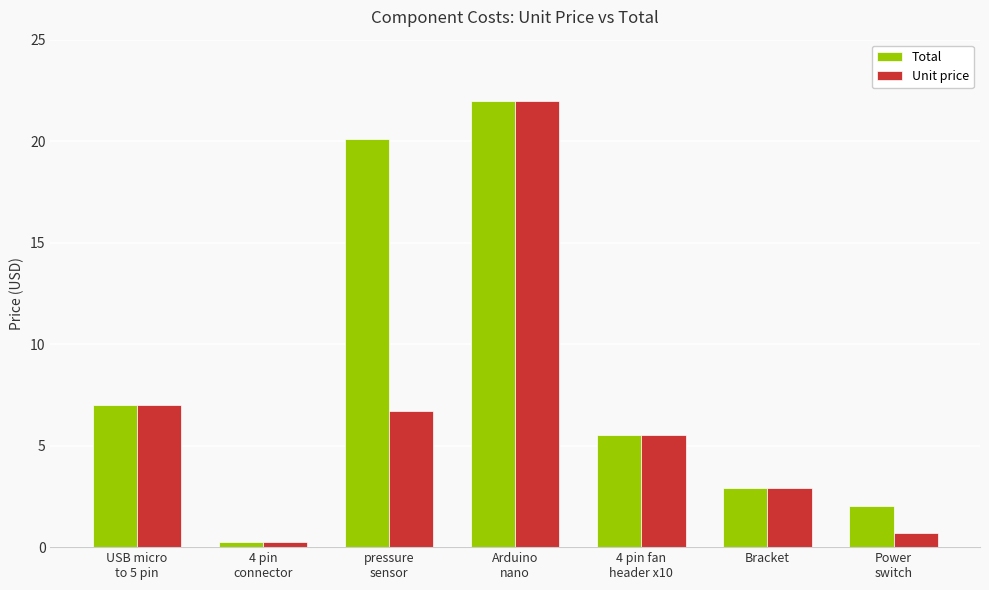

Reading left to right, transcribe all the data shown in this chart.

Total: 7.0	0.3	20.1	22.0	5.5	2.9	2.0
Unit price: 7.0	0.3	6.7	22.0	5.5	2.9	0.7